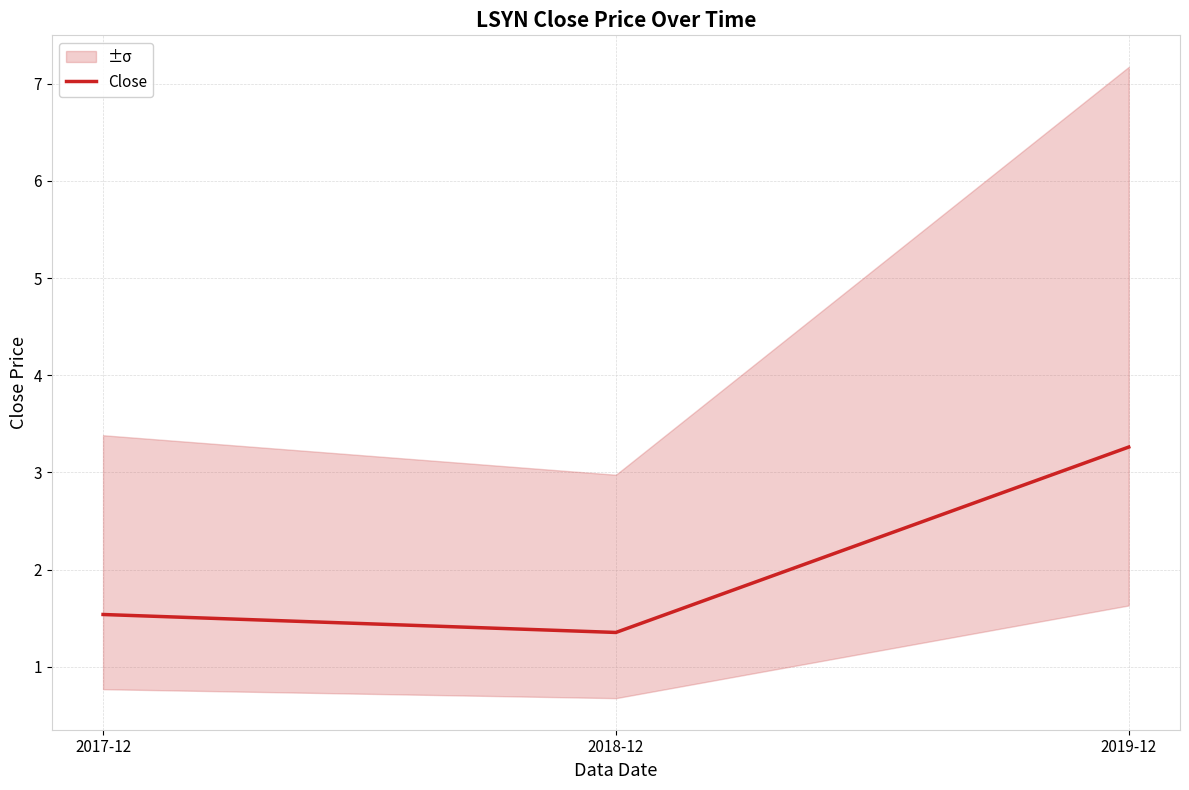

Rank the categories by value from lowest to highest.

2018-12, 2017-12, 2019-12